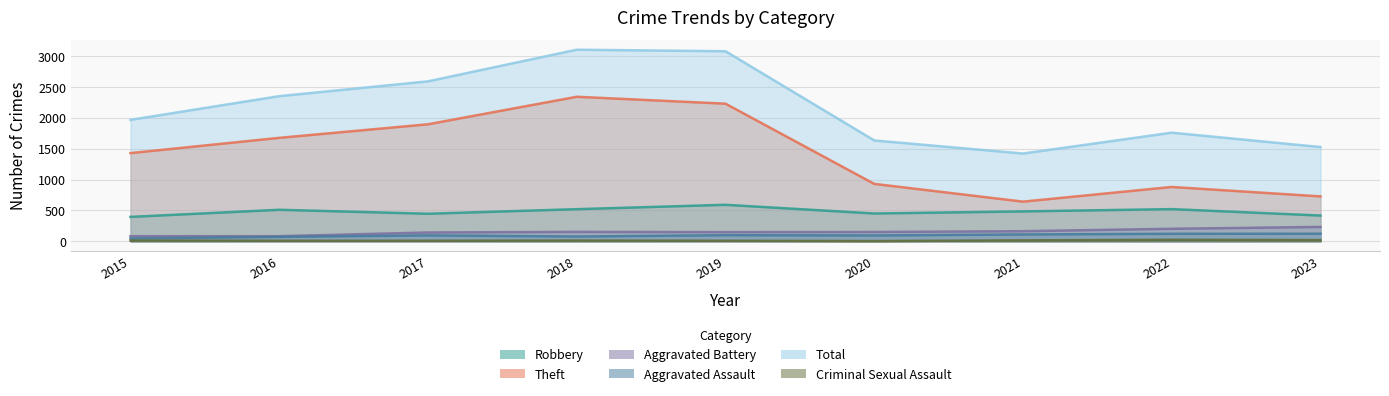

Rank the categories by Aggravated Assault value from lowest to highest.

2015, 2016, 2018, 2020, 2017, 2019, 2021, 2022, 2023